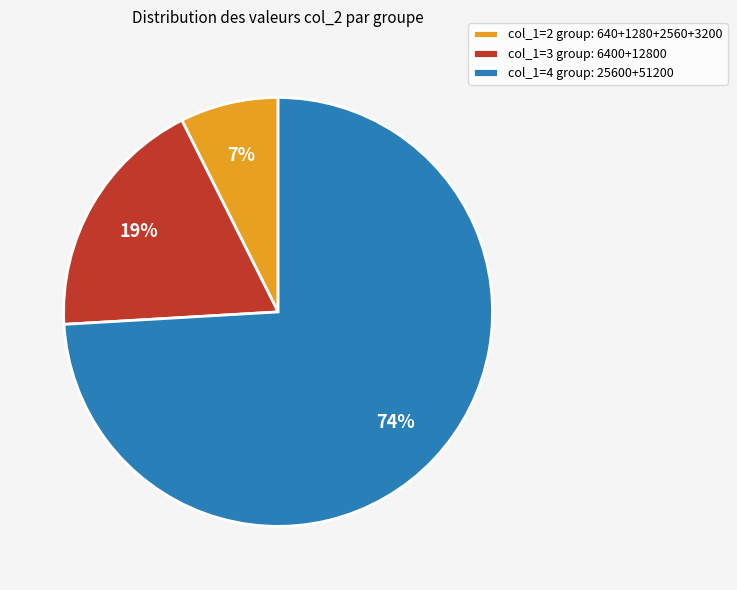

Which slice is the smallest?

col_1=2 group: 640+1280+2560+3200